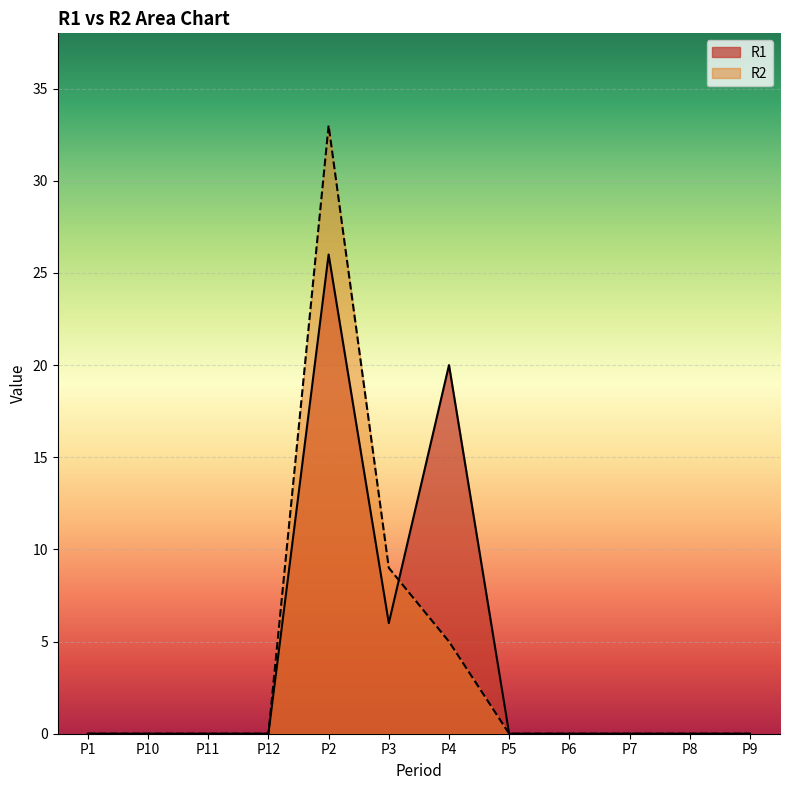

What is the difference between the maximum and minimum values in the R1 series?

26